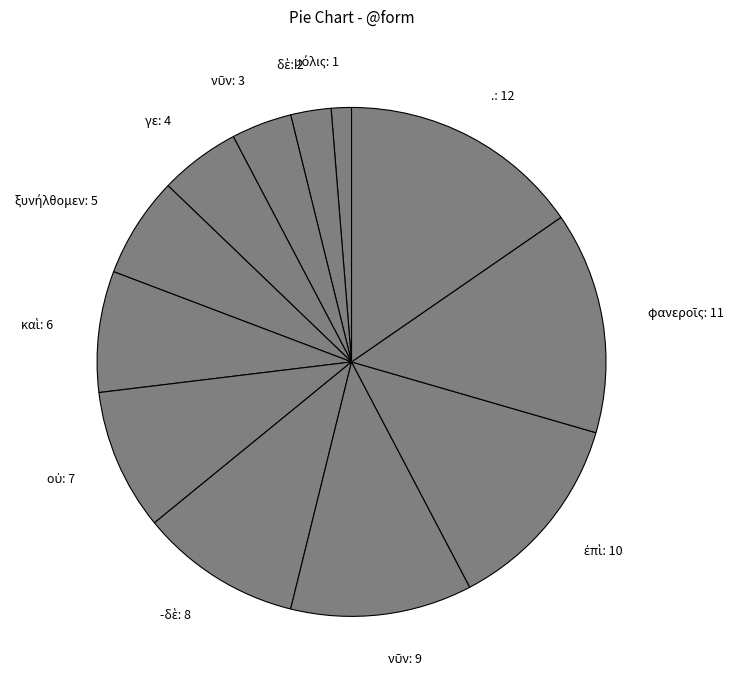

True or false: γε: 4 accounts for 5% of the total.

True